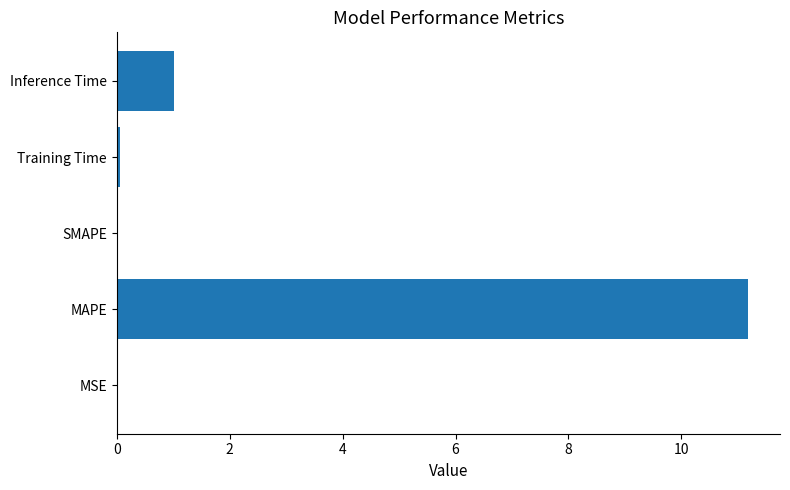

What is the change in value from MAPE to Inference Time?

-10.2